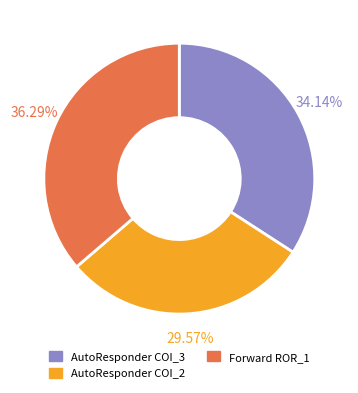

Is there a majority slice in this chart?

No